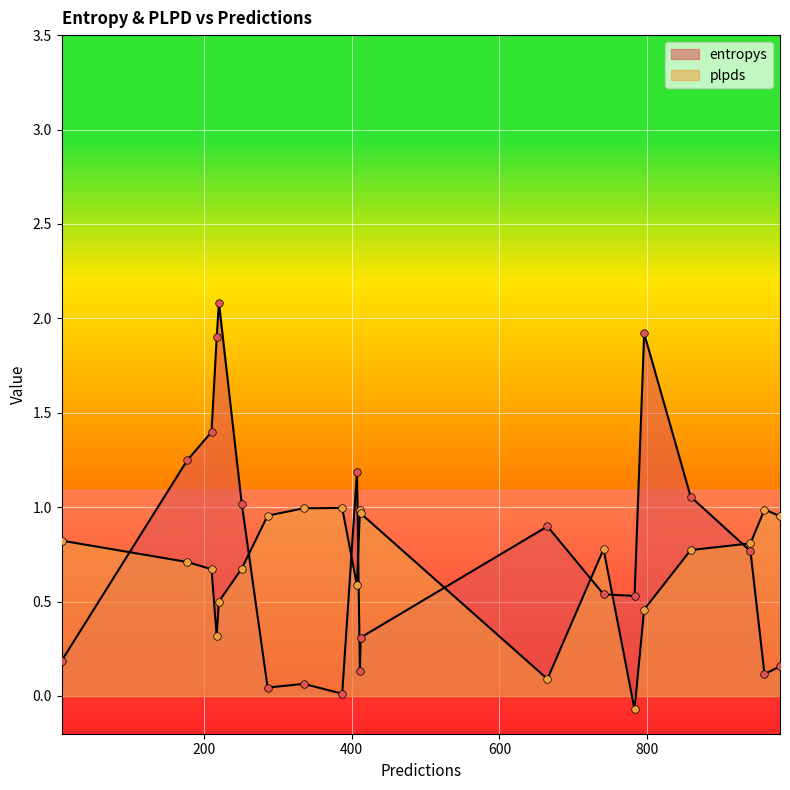

What are all the series names shown in the legend?

entropys, plpds